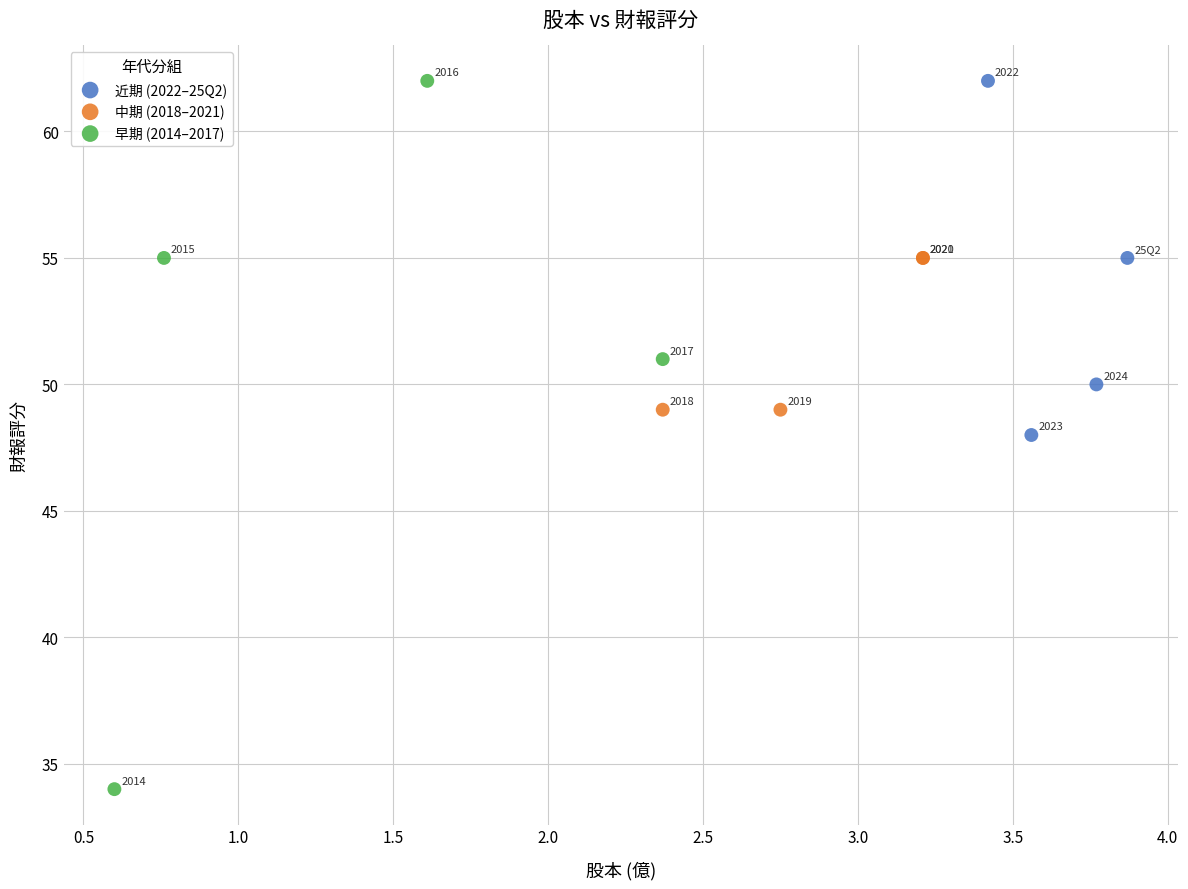

Which series contains the lowest Y value?

早期 (2014–2017)